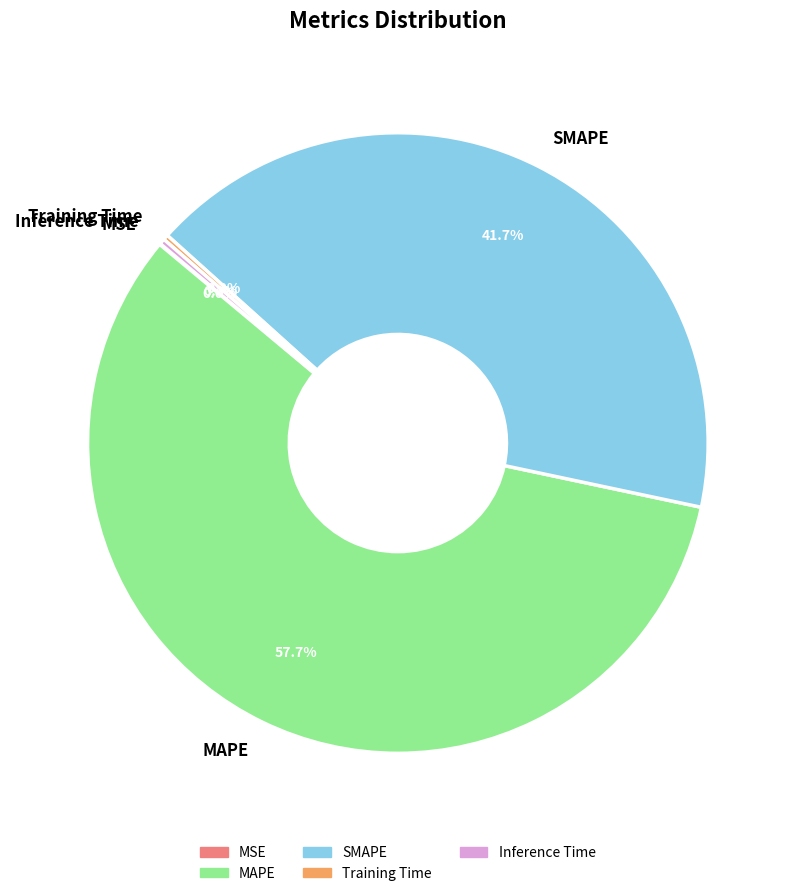

To the nearest percent, what is the average slice percentage?

20%